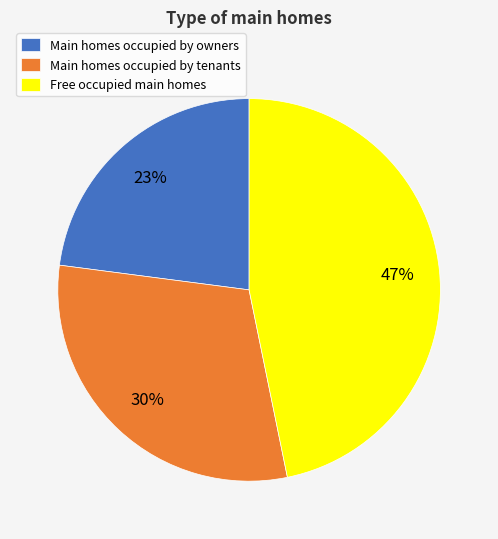

To the nearest percent, what is the difference between the Main homes occupied by tenants and Free occupied main homes slice percentages?

17%